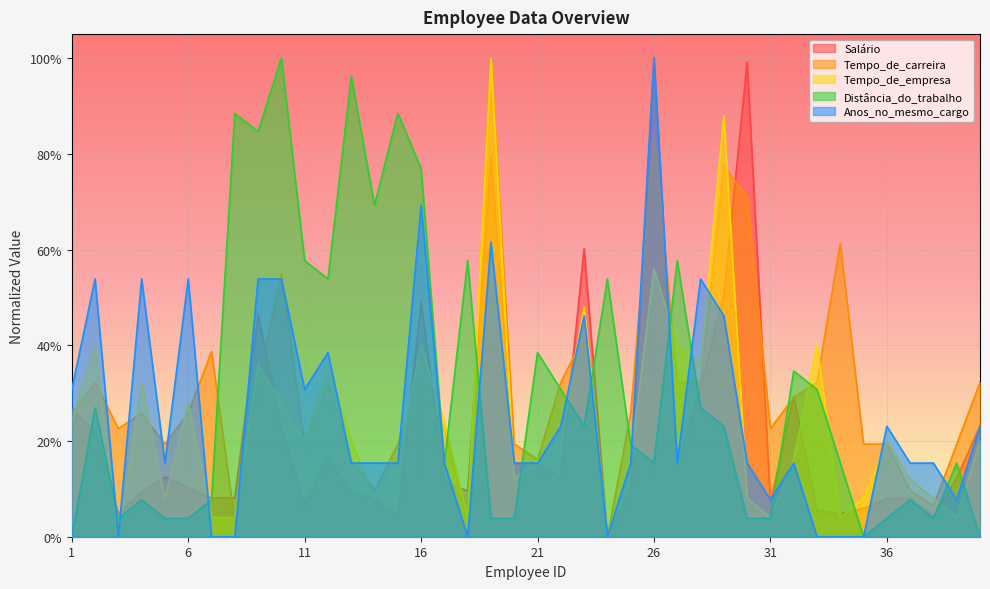

Which category has the highest value in the Salário series?

26